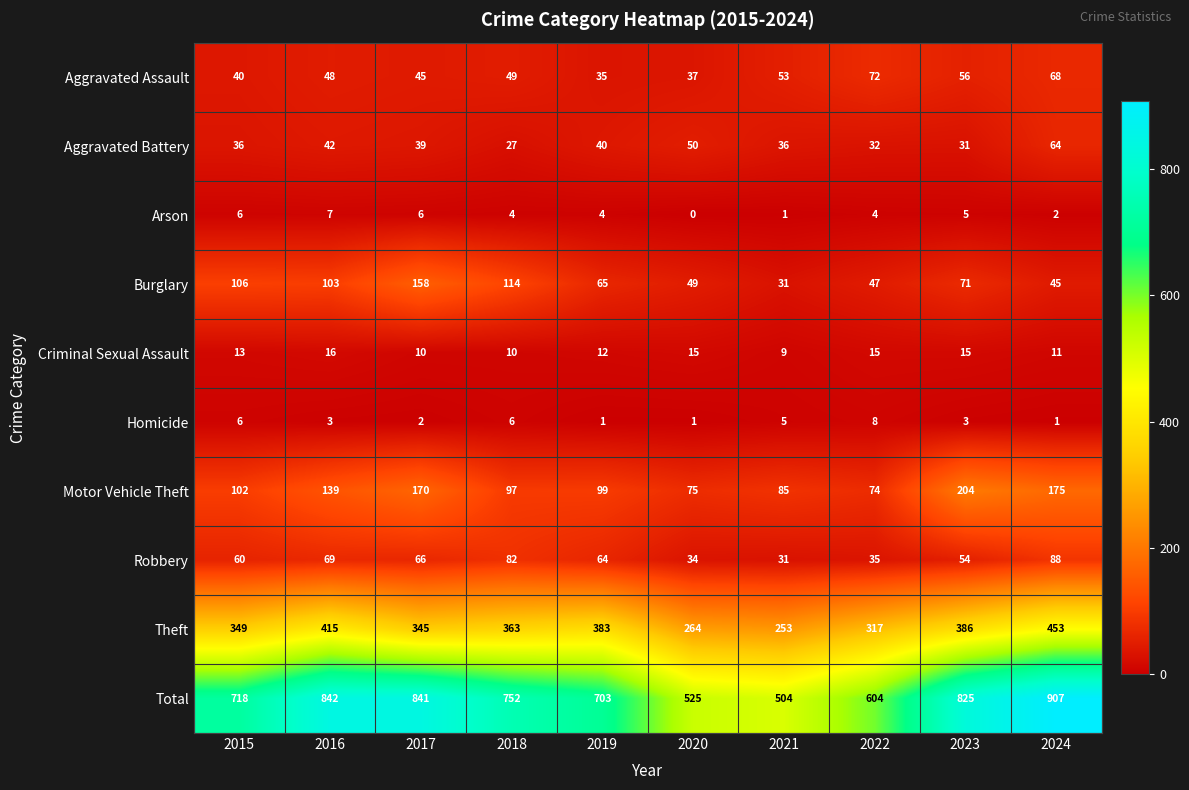

Rank the series at 2016 from lowest to highest value.

Homicide, Arson, Criminal Sexual Assault, Aggravated Battery, Aggravated Assault, Robbery, Burglary, Motor Vehicle Theft, Theft, Total